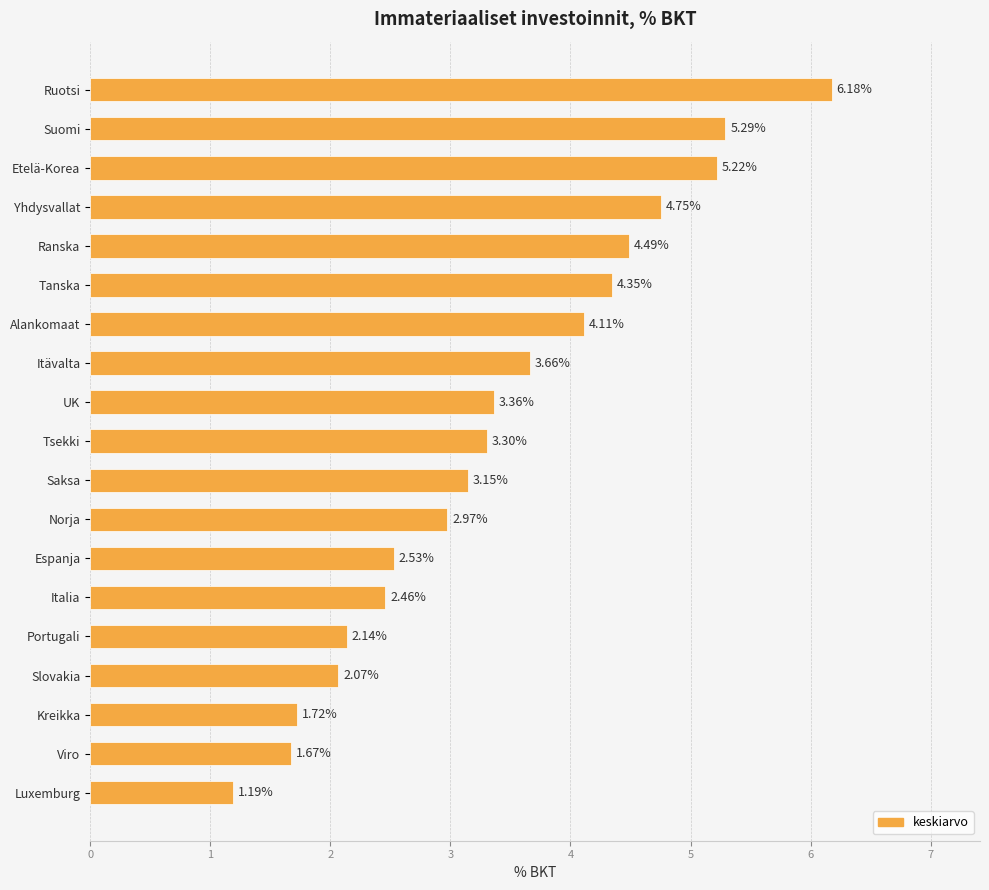

What is the label of the 2nd bar from the bottom?

Viro